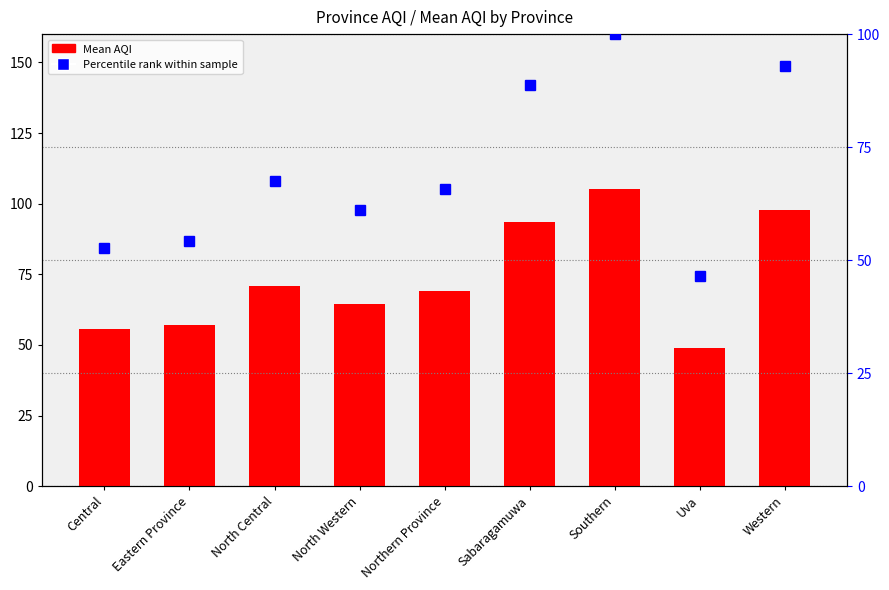

How many values in the Percentile rank within sample series are below 65?

4